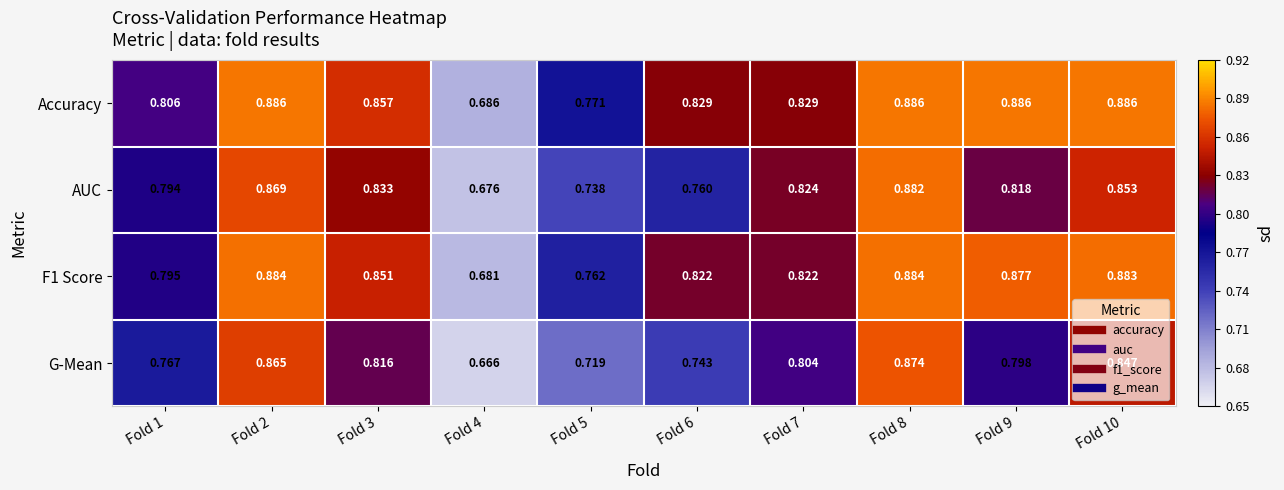

Is the value of G-Mean at Fold 1 greater than the value of F1 Score at Fold 1?

No